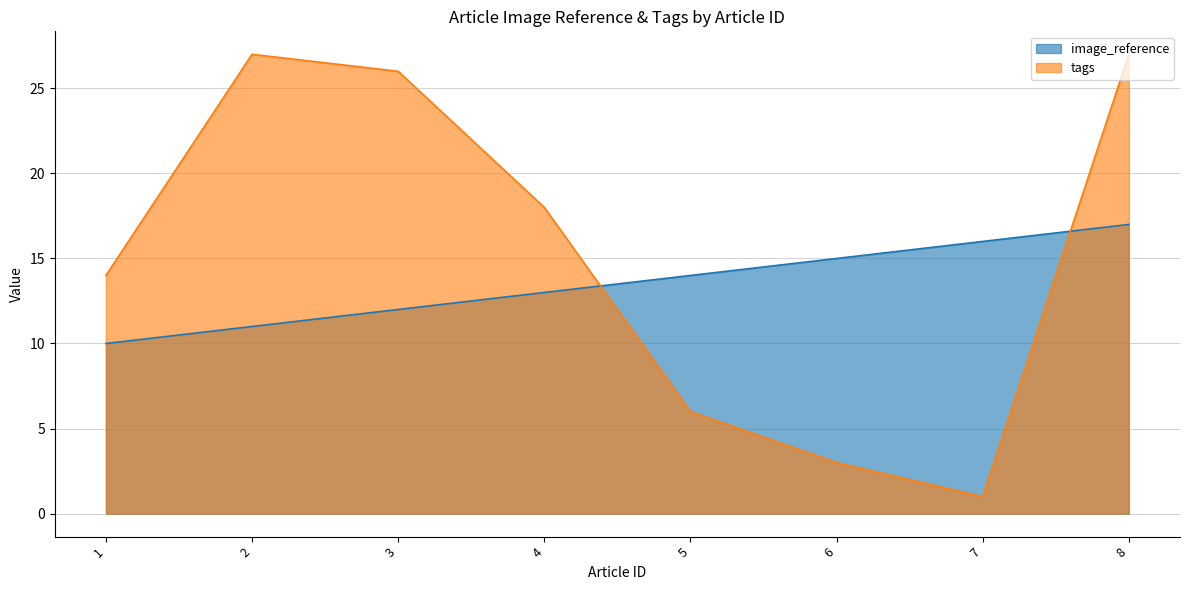

True or false: image_reference has a value of 7 at 5.

False